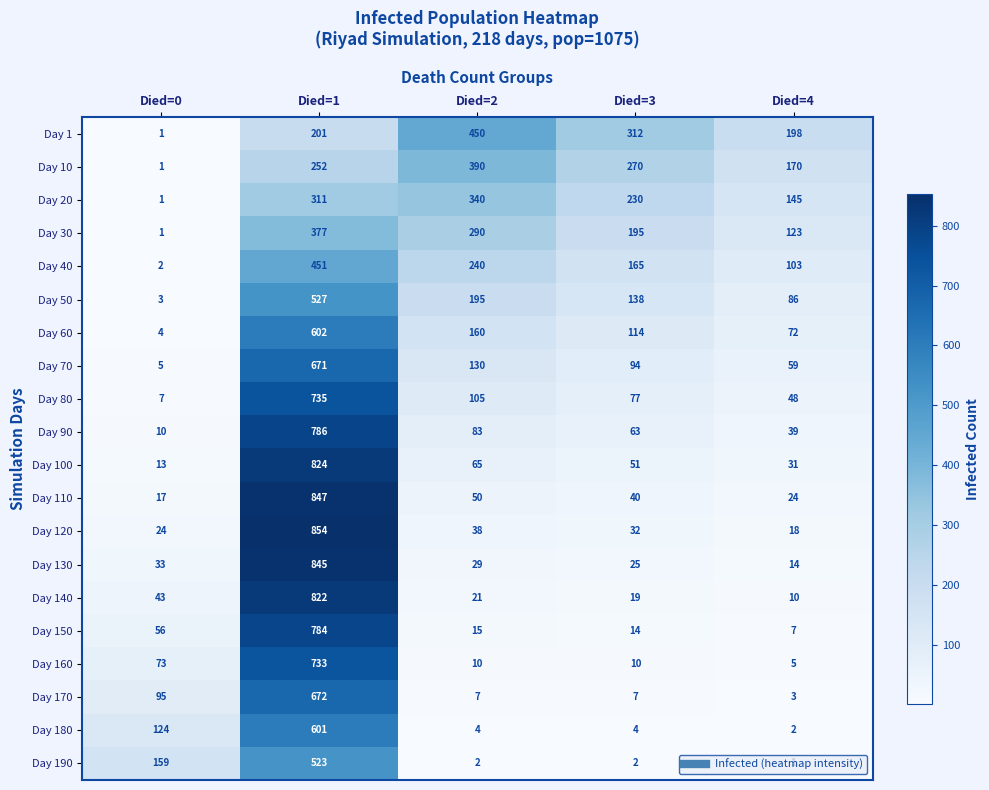

Is it true that Day 100 equals 76 at Died=3?

False